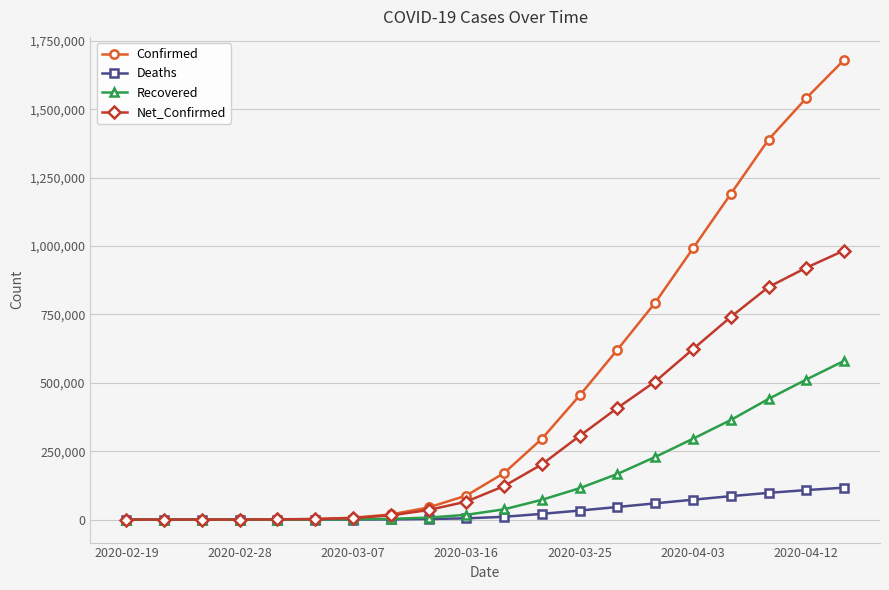

List the series in order of their peak value, highest first.

Confirmed, Net_Confirmed, Recovered, Deaths